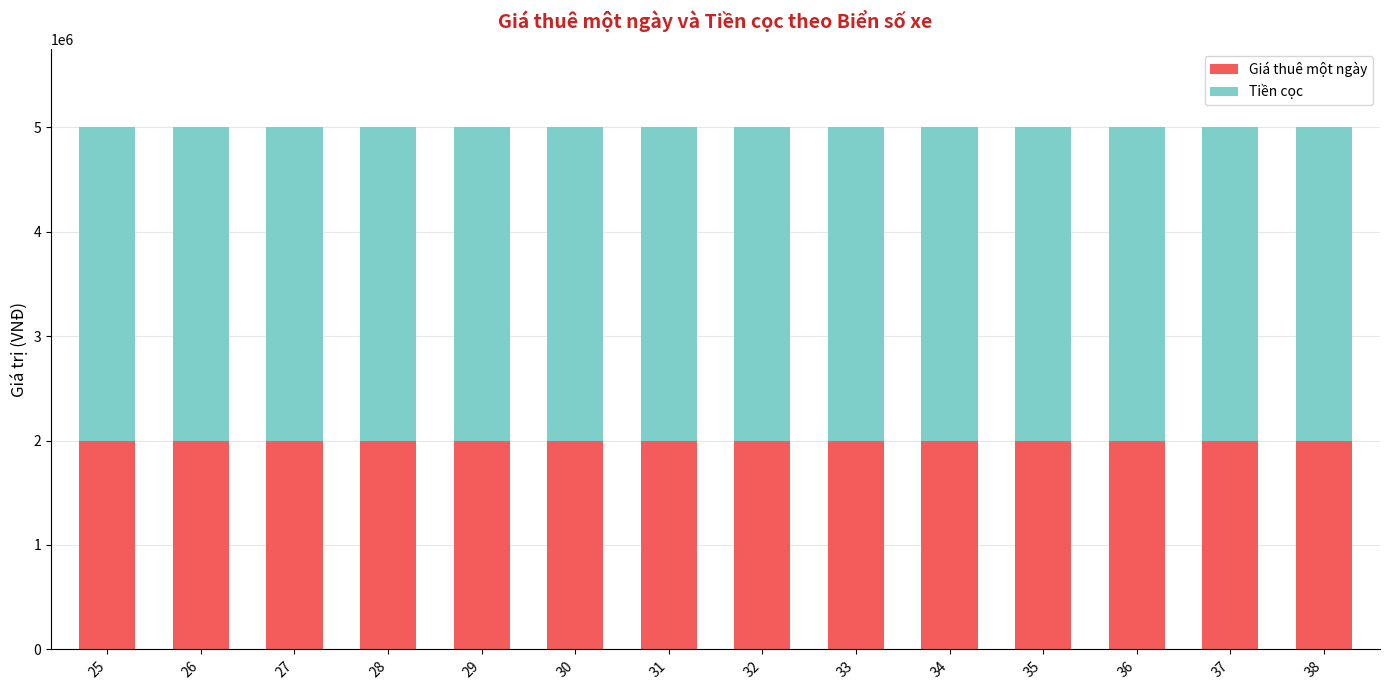

Is it true that Giá thuê một ngày equals 2000000 at 30?

True